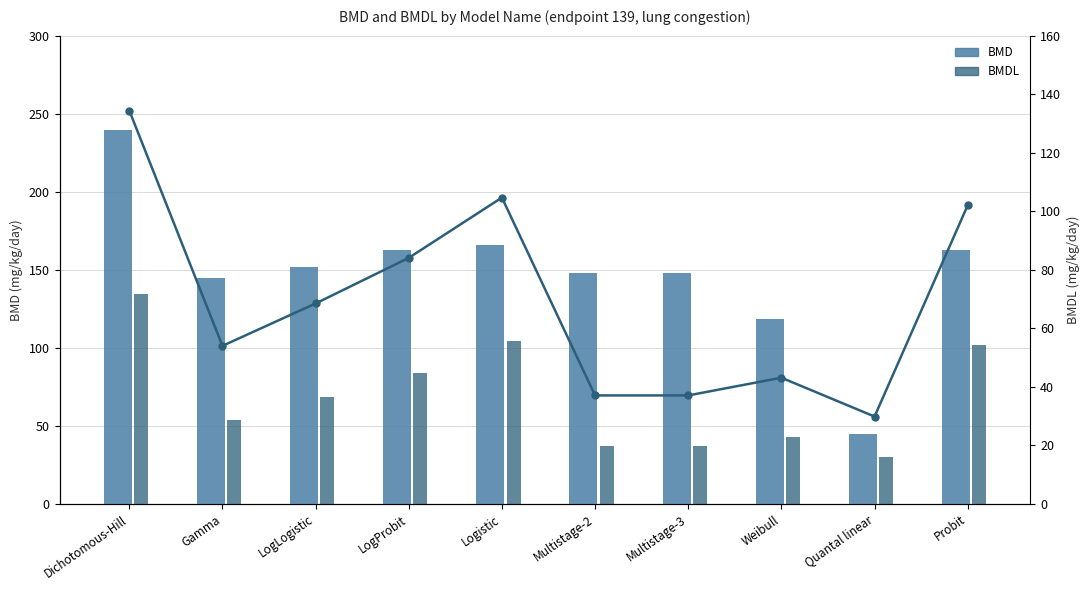

What is the average value of the BMDL series?

69.5